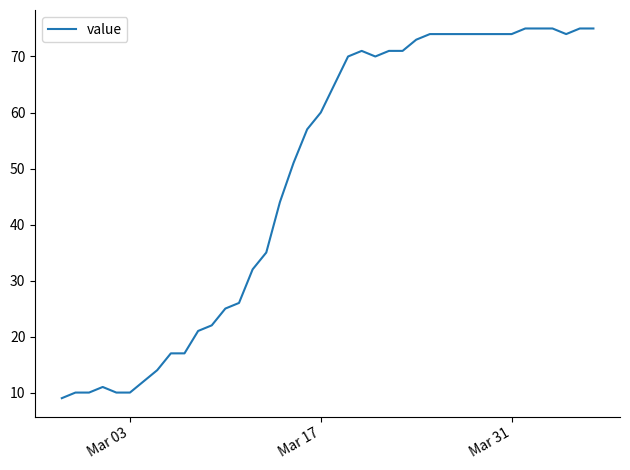

What is the smallest value displayed?

9